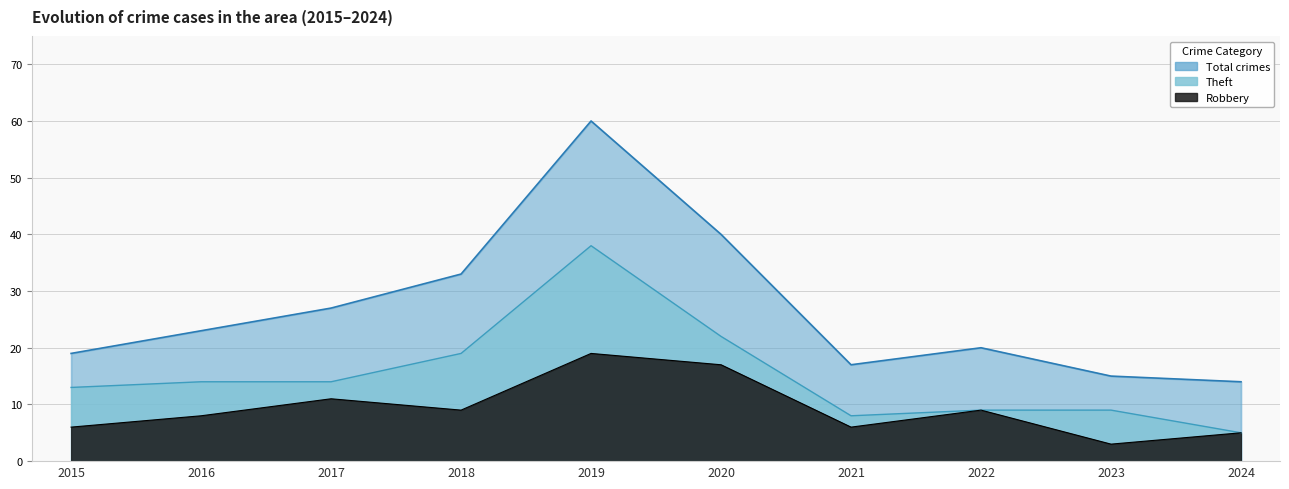

At how many categories does at least one series exceed 49?

1